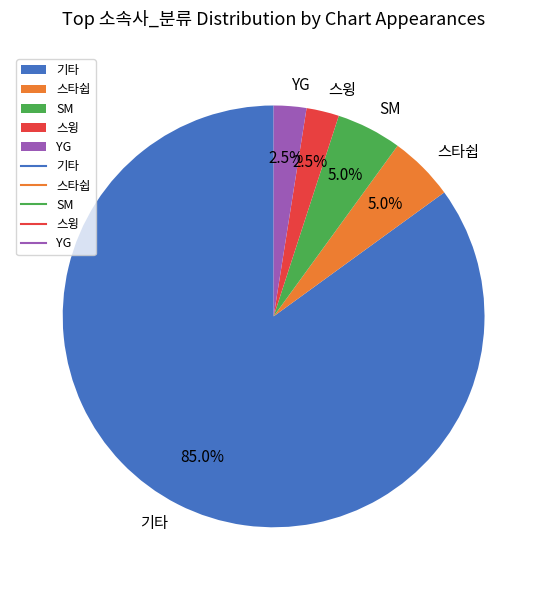

How many slices are in this pie chart?

5